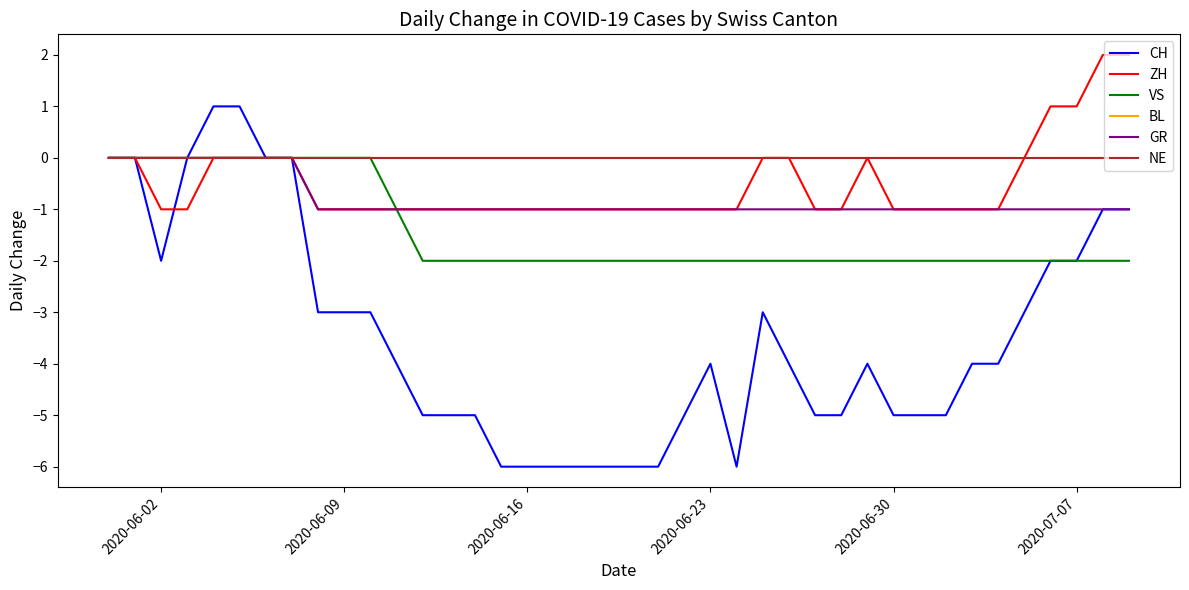

What is the difference between the maximum and minimum values in the VS series?

2